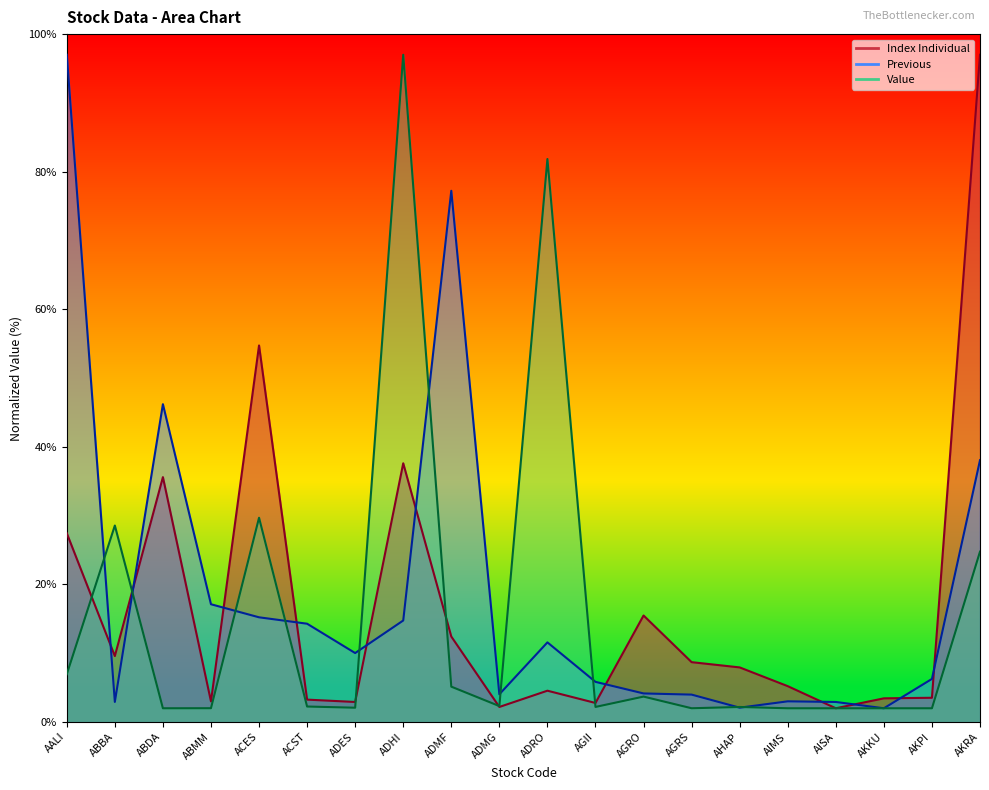

In Previous, how many points are higher than both neighbors (excluding endpoints)?

4